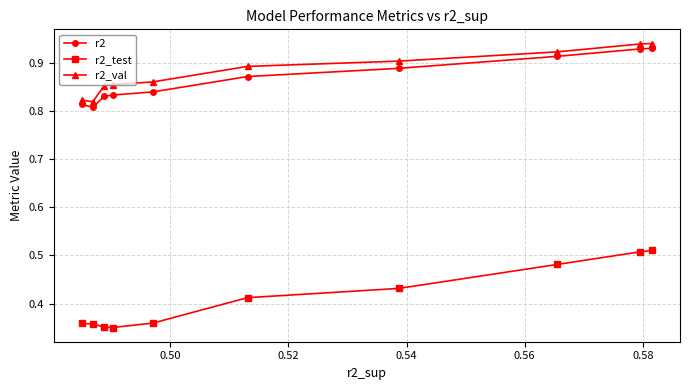

Count the r2_test values in the range 0 to 1.

10